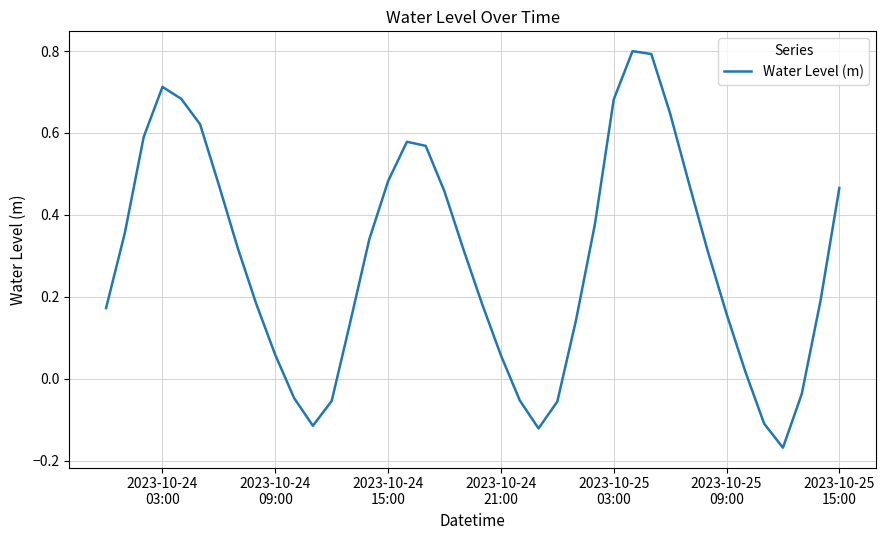

What is the greatest value displayed?

0.8